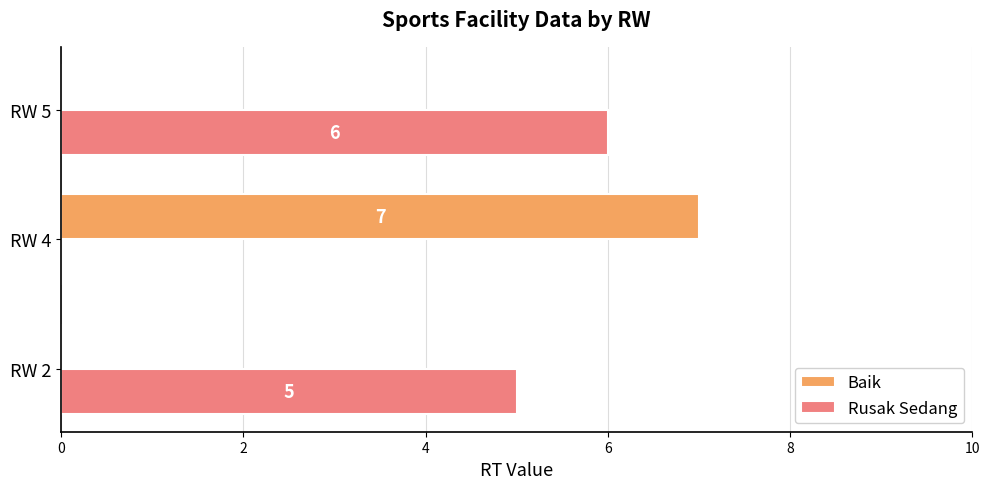

Is it true that Rusak Sedang equals 4 at RW 4?

False